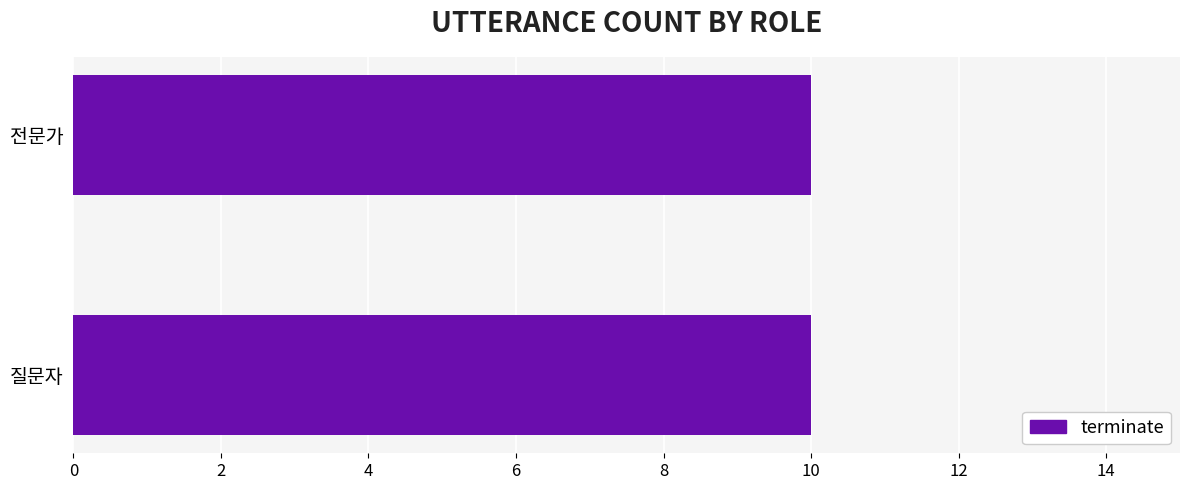

Does the chart contain stacked bars?

No